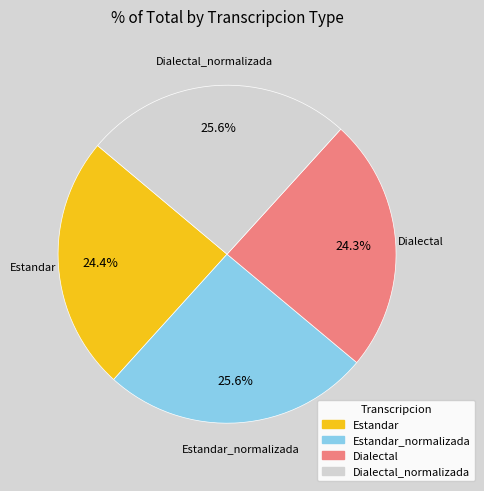

Does any single category account for the majority?

No